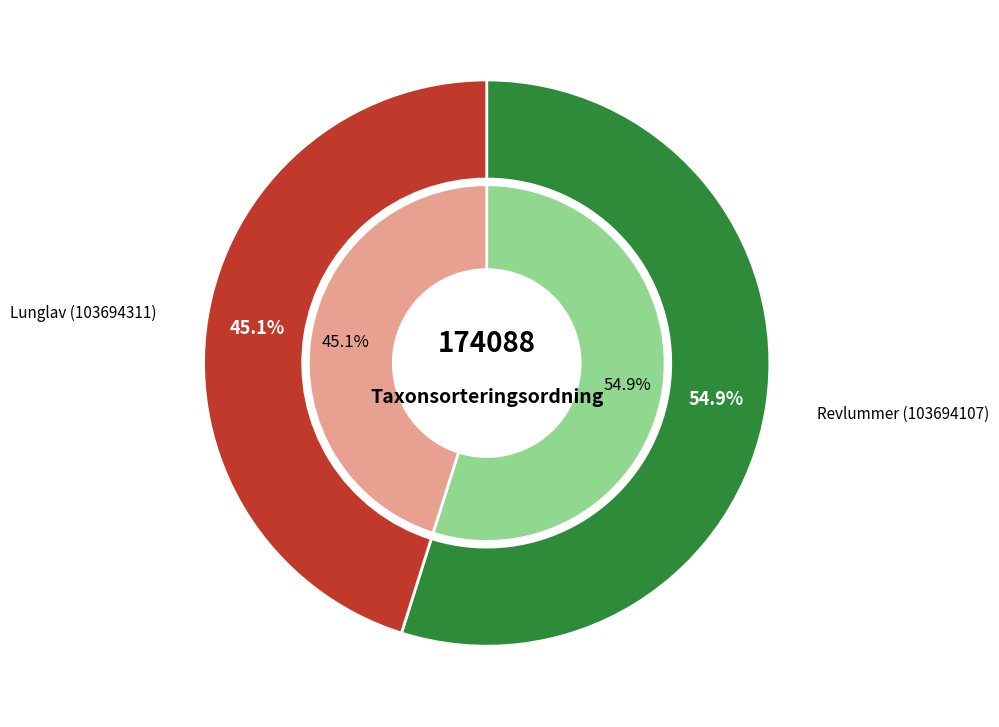

Is Lunglav (103694311) the majority of the pie?

No